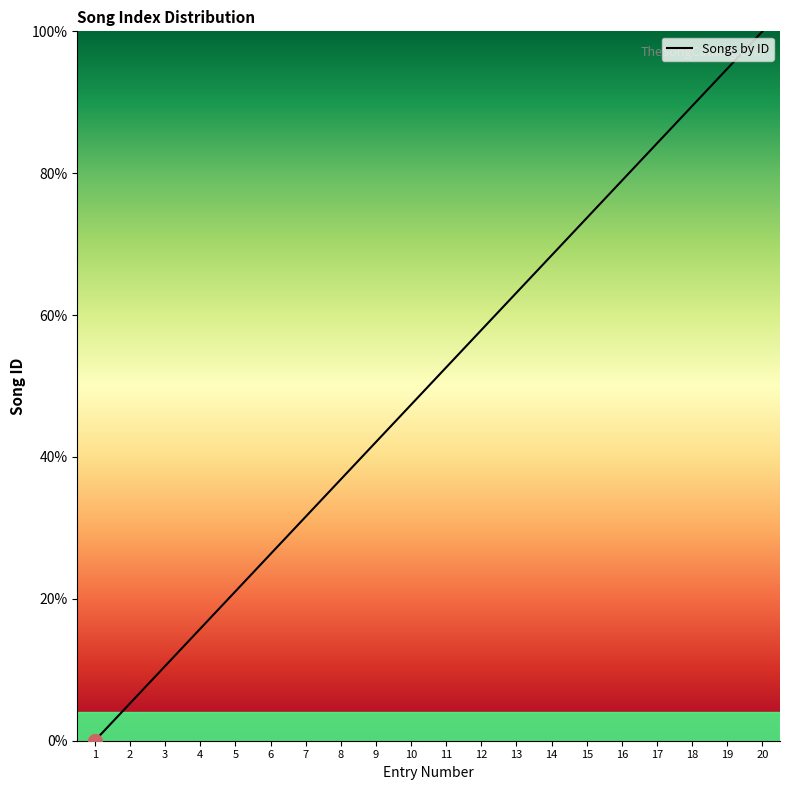

What is the approximate value at 9?

42.1